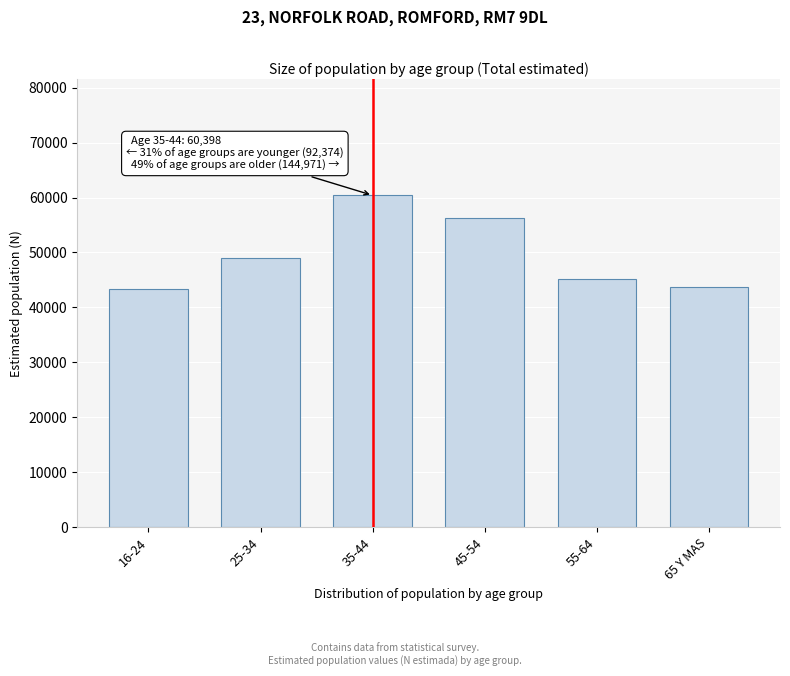

The value at 25-34 is 48969. True or false?

True